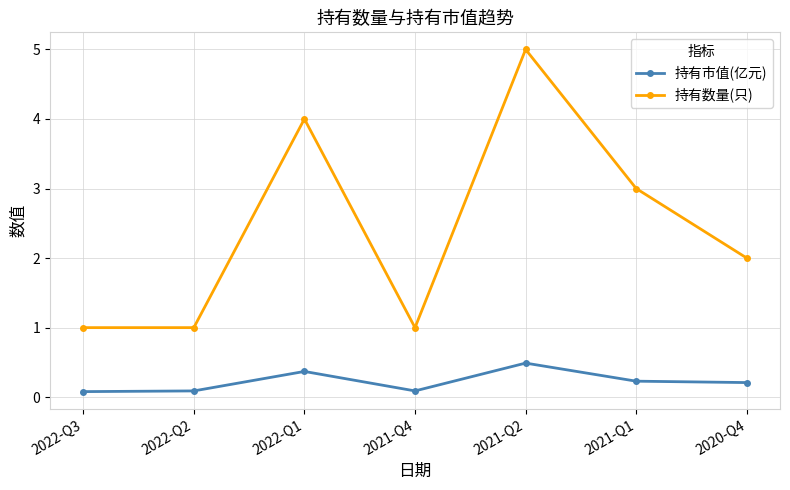

At 2020-Q4, list the series in order from largest to smallest.

持有数量(只), 持有市值(亿元)